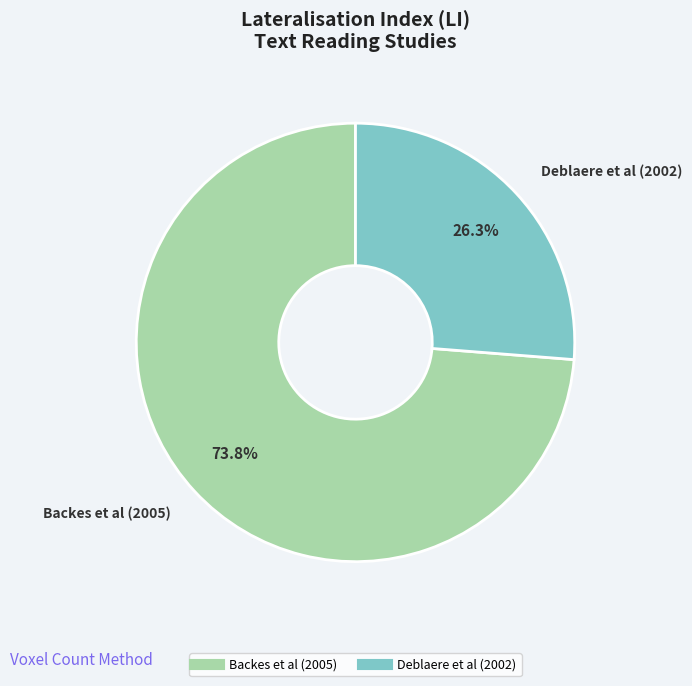

To the nearest percent, what portion does Deblaere et al (2002) represent?

26%